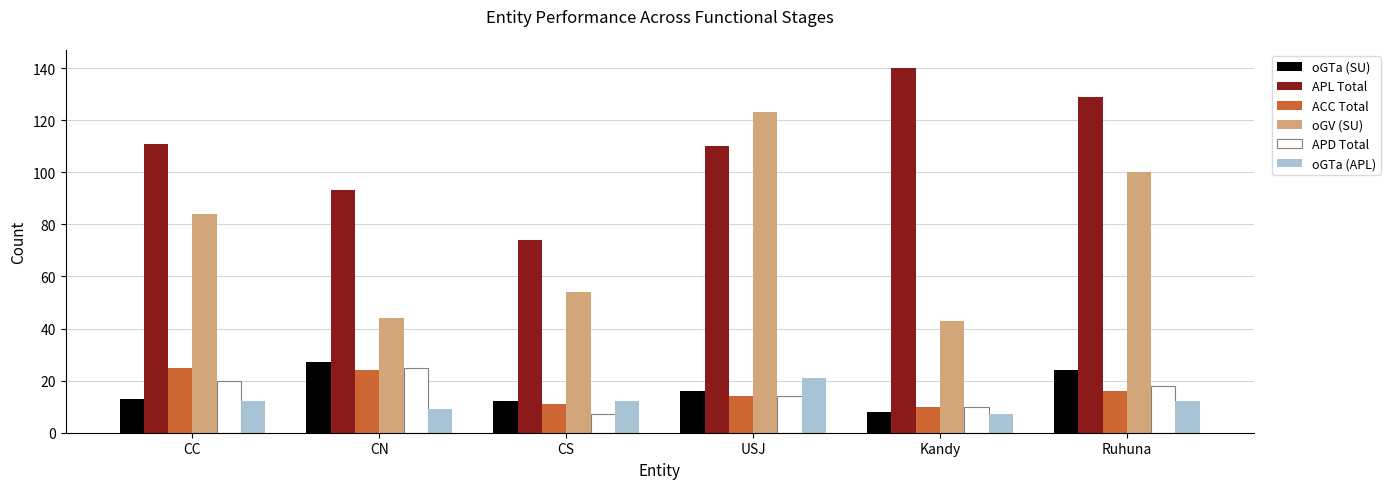

What are all the series names shown in the legend?

oGTa (SU), APL Total, ACC Total, oGV (SU), APD Total, oGTa (APL)